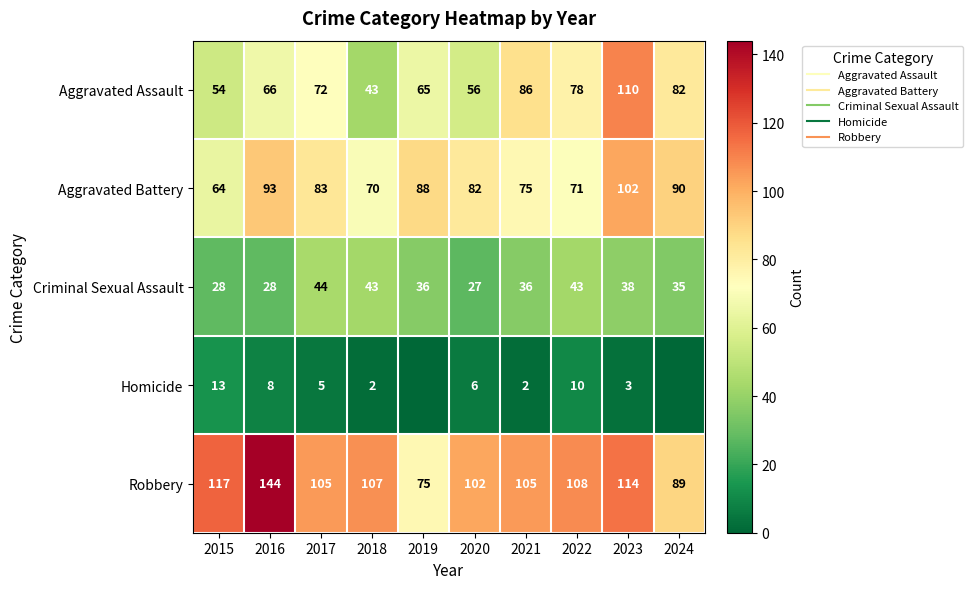

Which has a higher value, 2016 or 2021?

2021